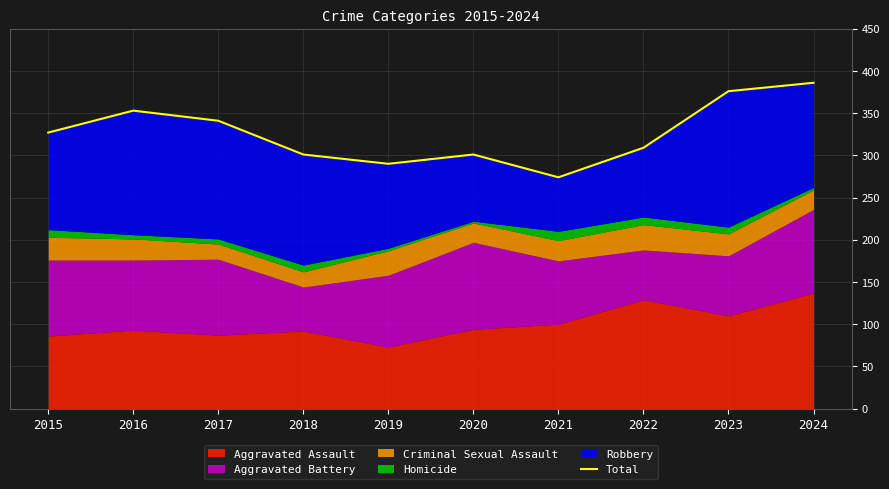

The chart shows a value of 207 at 2023. True or false?

False